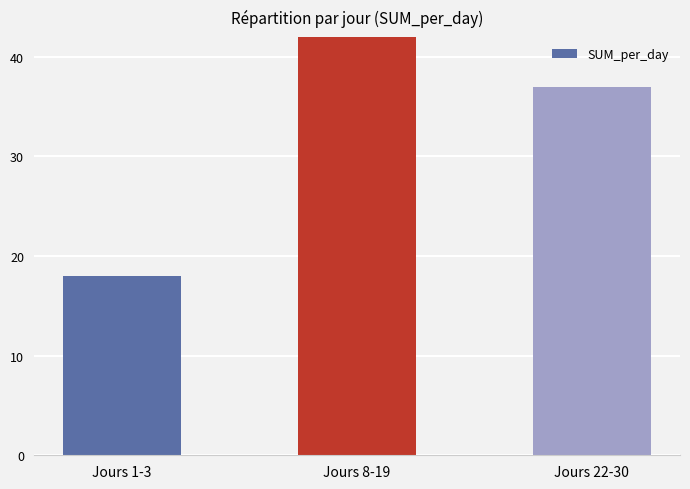

What is the value of the 2nd bar from the left?

42